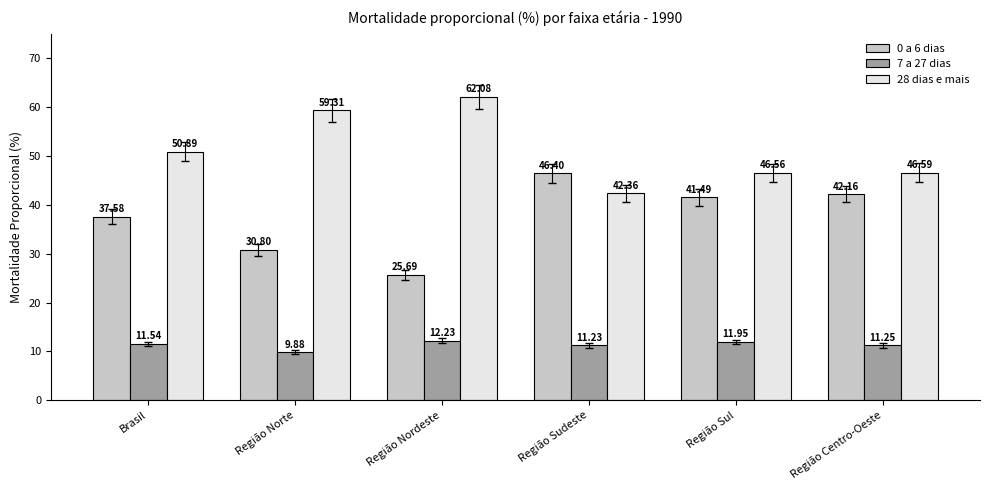

What are all the series names shown in the legend?

0 a 6 dias, 7 a 27 dias, 28 dias e mais